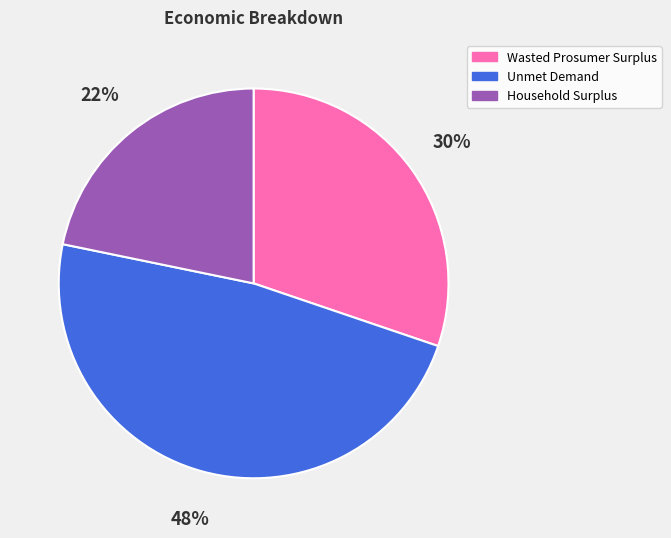

To the nearest percent, what portion does Household Surplus represent?

22%